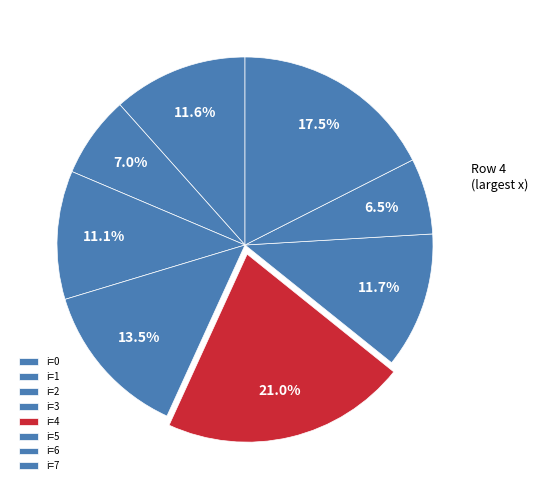

Is there any slice that represents more than half of the pie?

No